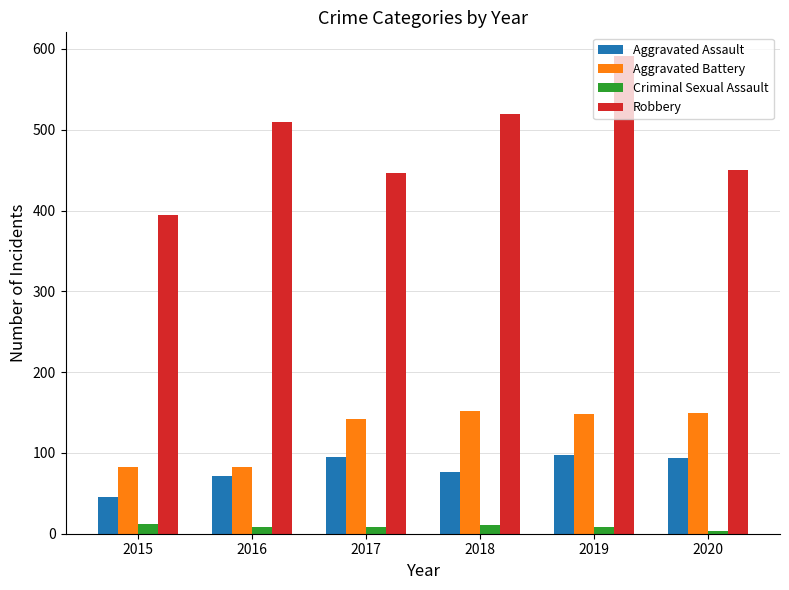

At which category is the sum across all series the highest?

2019